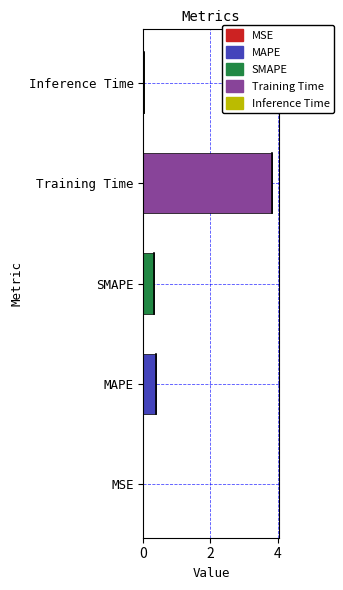

What is the average value?

0.9